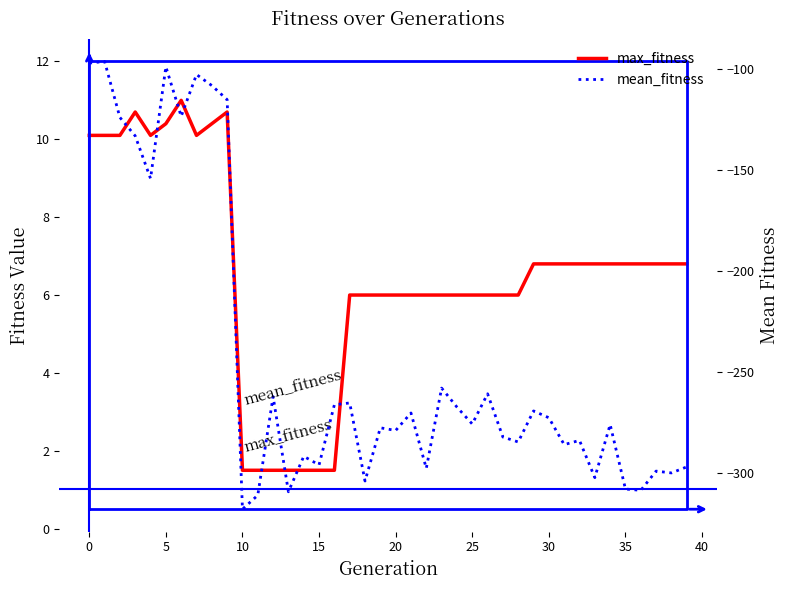

What is the sum of the mean_fitness values at 18 and 30?

-576.3